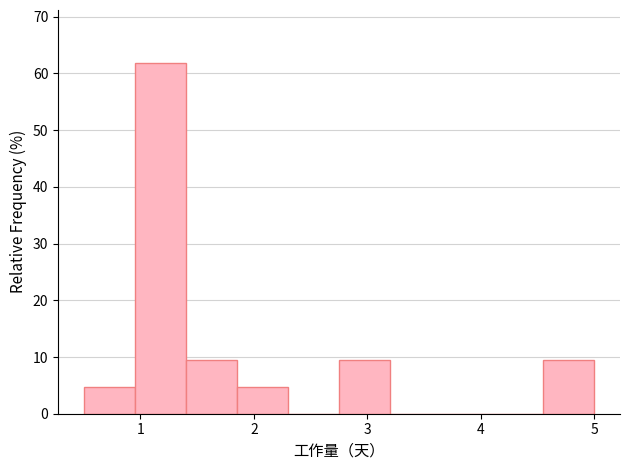

How tall is the bar that spans 4.55 to 5.00 on the x-axis? Neither the bar edges nor the heights are printed on the chart, so give them approximately, as read against the axes.

10